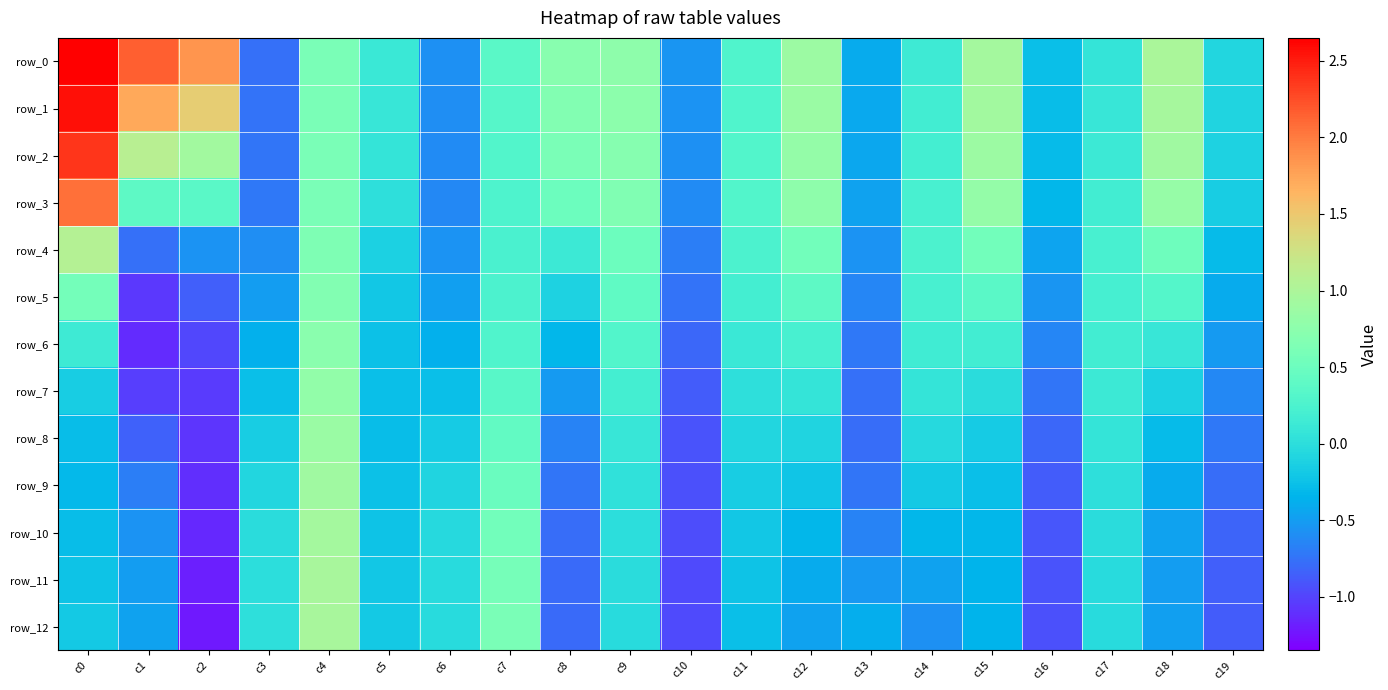

Reading right to left, extract all data points from this chart.

row_0: c19=-0.1	c18=1.0	c17=0.1	c16=-0.3	c15=0.9	c14=0.1	c13=-0.4	c12=0.9	c11=0.3	c10=-0.6	c9=0.8	c8=0.7	c7=0.4	c6=-0.6	c5=0.1	c4=0.6	c3=-0.8	c2=1.9	c1=2.2	c0=2.7
row_1: c19=-0.1	c18=1.0	c17=0.1	c16=-0.3	c15=0.9	c14=0.2	c13=-0.4	c12=0.9	c11=0.3	c10=-0.6	c9=0.7	c8=0.7	c7=0.3	c6=-0.6	c5=0.1	c4=0.6	c3=-0.8	c2=1.5	c1=1.7	c0=2.6
row_2: c19=-0.1	c18=0.9	c17=0.1	c16=-0.3	c15=0.9	c14=0.2	c13=-0.4	c12=0.8	c11=0.3	c10=-0.6	c9=0.7	c8=0.6	c7=0.3	c6=-0.6	c5=0.1	c4=0.6	c3=-0.7	c2=0.9	c1=1.1	c0=2.4
row_3: c19=-0.1	c18=0.8	c17=0.2	c16=-0.3	c15=0.8	c14=0.2	c13=-0.5	c12=0.8	c11=0.3	c10=-0.6	c9=0.7	c8=0.5	c7=0.3	c6=-0.6	c5=0.0	c4=0.6	c3=-0.7	c2=0.4	c1=0.4	c0=2.1
row_4: c19=-0.3	c18=0.5	c17=0.2	c16=-0.4	c15=0.5	c14=0.2	c13=-0.6	c12=0.5	c11=0.3	c10=-0.7	c9=0.5	c8=0.1	c7=0.2	c6=-0.6	c5=-0.1	c4=0.6	c3=-0.6	c2=-0.6	c1=-0.8	c0=1.1
row_5: c19=-0.4	c18=0.3	c17=0.2	c16=-0.5	c15=0.4	c14=0.2	c13=-0.6	c12=0.4	c11=0.2	c10=-0.7	c9=0.4	c8=-0.1	c7=0.2	c6=-0.5	c5=-0.2	c4=0.7	c3=-0.5	c2=-0.9	c1=-1.1	c0=0.6
row_6: c19=-0.5	c18=0.1	c17=0.2	c16=-0.6	c15=0.2	c14=0.2	c13=-0.7	c12=0.2	c11=0.1	c10=-0.8	c9=0.3	c8=-0.3	c7=0.3	c6=-0.4	c5=-0.2	c4=0.7	c3=-0.4	c2=-1.0	c1=-1.1	c0=0.1
row_7: c19=-0.6	c18=-0.1	c17=0.1	c16=-0.7	c15=-0.0	c14=0.1	c13=-0.8	c12=0.1	c11=0.0	c10=-0.9	c9=0.2	c8=-0.5	c7=0.3	c6=-0.3	c5=-0.3	c4=0.8	c3=-0.3	c2=-1.0	c1=-1.0	c0=-0.2
row_8: c19=-0.7	c18=-0.3	c17=0.1	c16=-0.8	c15=-0.2	c14=-0.1	c13=-0.8	c12=-0.1	c11=-0.1	c10=-0.9	c9=0.1	c8=-0.7	c7=0.4	c6=-0.2	c5=-0.3	c4=0.9	c3=-0.2	c2=-1.1	c1=-0.8	c0=-0.3
row_9: c19=-0.8	c18=-0.4	c17=0.0	c16=-0.9	c15=-0.3	c14=-0.2	c13=-0.7	c12=-0.2	c11=-0.2	c10=-0.9	c9=0.0	c8=-0.7	c7=0.5	c6=-0.1	c5=-0.3	c4=0.9	c3=-0.1	c2=-1.1	c1=-0.7	c0=-0.3
row_10: c19=-0.8	c18=-0.5	c17=-0.0	c16=-0.9	c15=-0.3	c14=-0.3	c13=-0.7	c12=-0.3	c11=-0.2	c10=-1.0	c9=-0.0	c8=-0.8	c7=0.5	c6=-0.1	c5=-0.2	c4=0.9	c3=-0.0	c2=-1.1	c1=-0.6	c0=-0.3
row_11: c19=-0.9	c18=-0.5	c17=-0.0	c16=-0.9	c15=-0.3	c14=-0.5	c13=-0.5	c12=-0.4	c11=-0.2	c10=-1.0	c9=-0.0	c8=-0.8	c7=0.6	c6=-0.0	c5=-0.2	c4=1.0	c3=0.0	c2=-1.2	c1=-0.5	c0=-0.2
row_12: c19=-0.9	c18=-0.5	c17=-0.0	c16=-0.9	c15=-0.3	c14=-0.6	c13=-0.4	c12=-0.5	c11=-0.3	c10=-1.0	c9=-0.0	c8=-0.8	c7=0.6	c6=-0.0	c5=-0.2	c4=1.0	c3=0.0	c2=-1.2	c1=-0.5	c0=-0.2